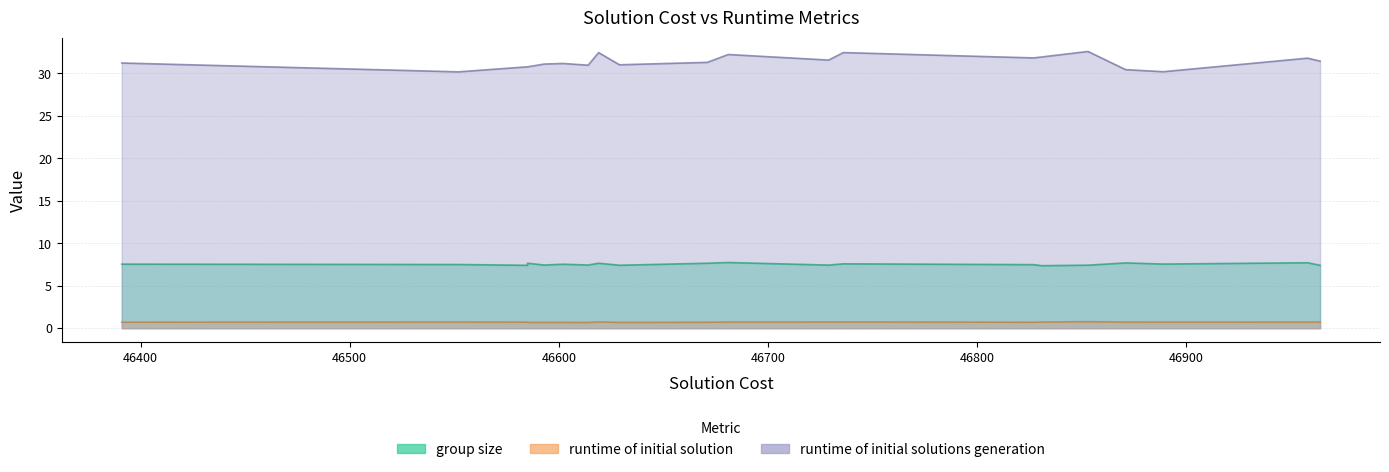

True or false: runtime of initial solution and runtime of initial solutions generation intersect in this chart.

False